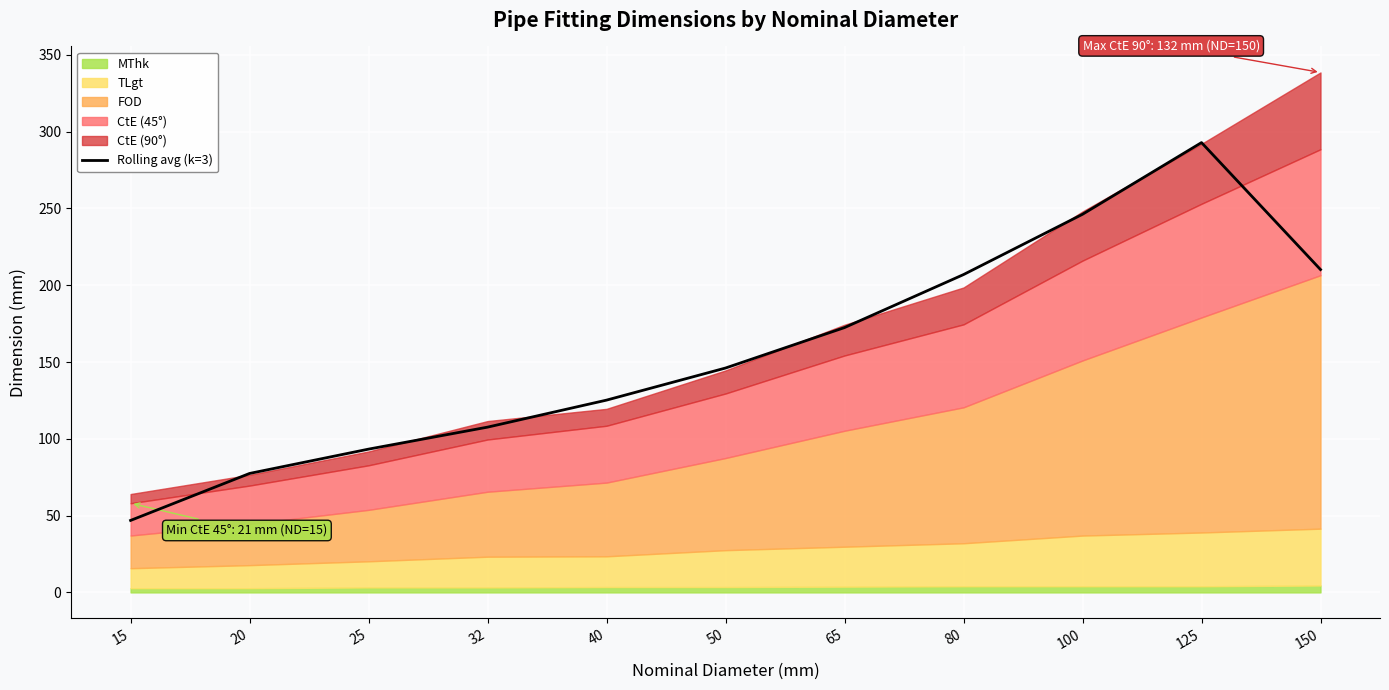

What is the value of the 11th point from the left?

210.2